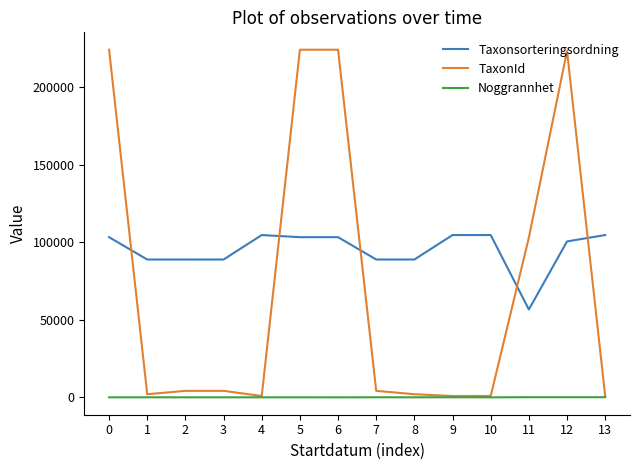

Rank the series by their maximum value, from highest to lowest.

TaxonId, Taxonsorteringsordning, Noggrannhet